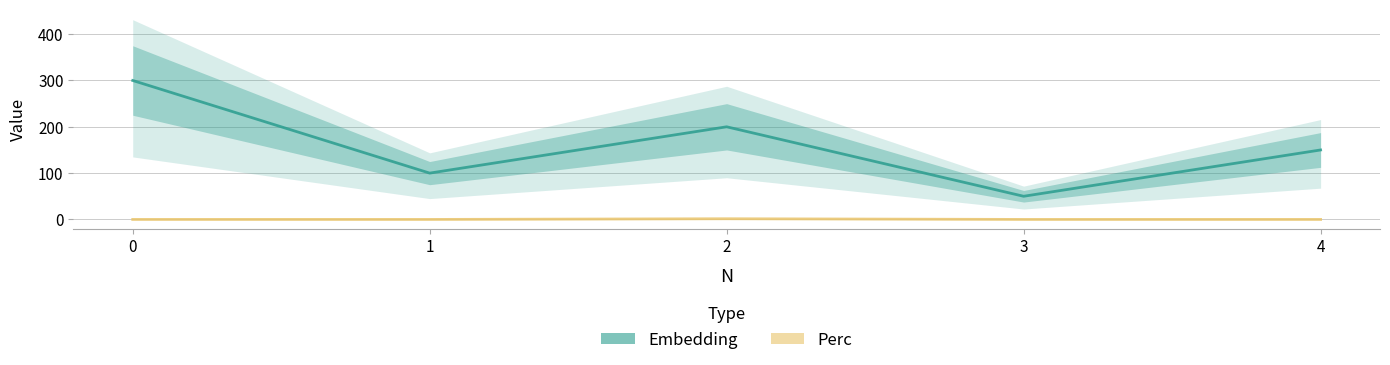

Where is the first local maximum for Embedding?

2